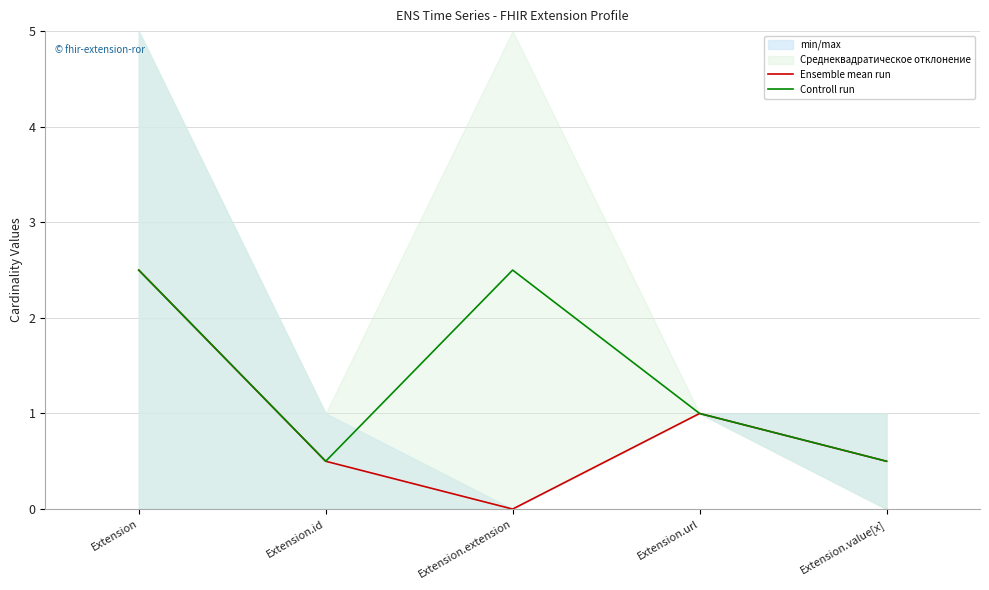

What is the sum of the Ensemble mean run values at Extension.value[x] and Extension?

3.0